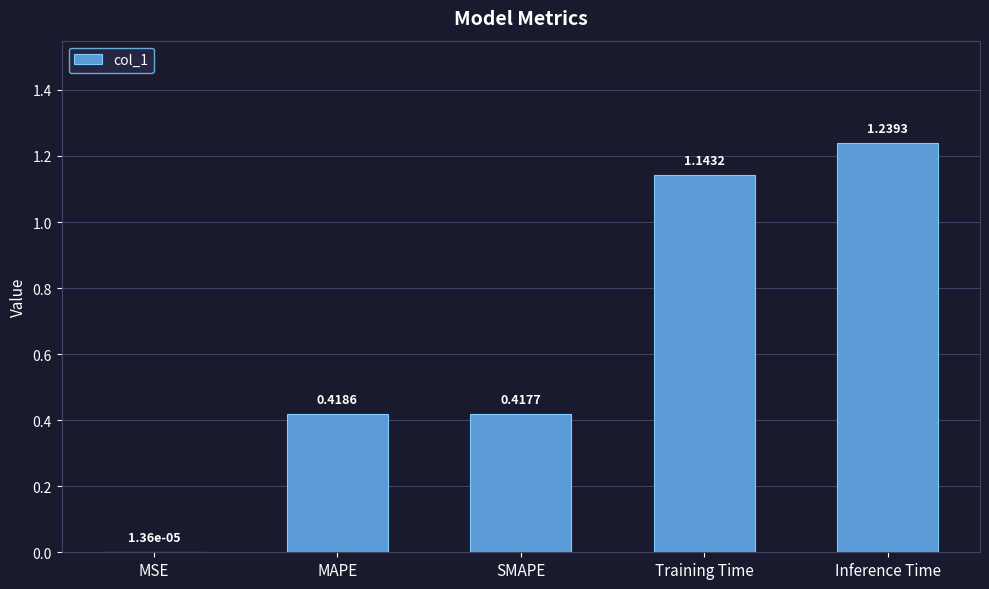

Which has a higher value, MSE or Training Time?

Training Time